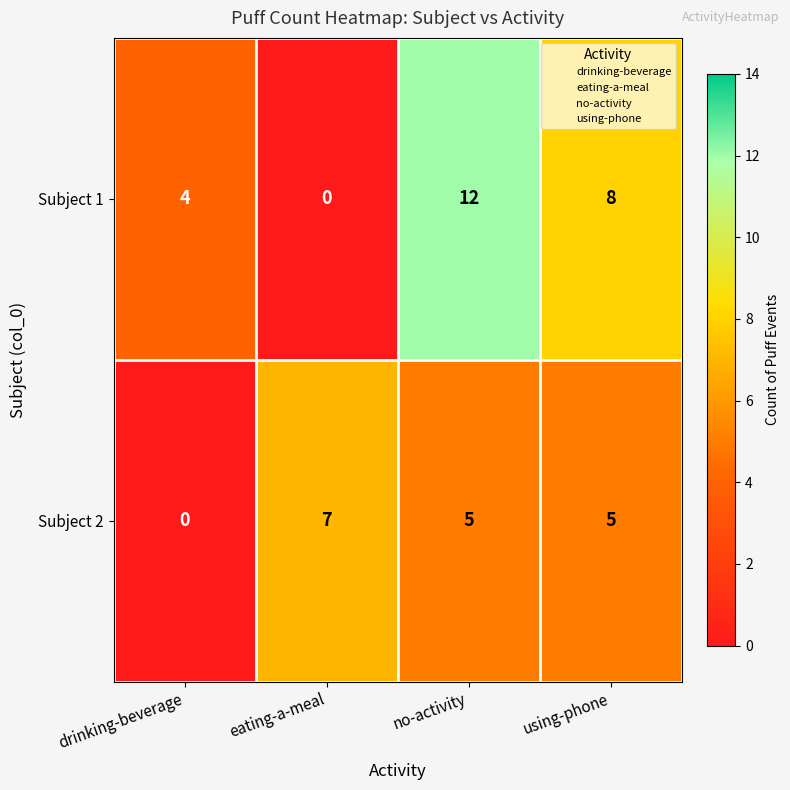

What is the sum of all Subject 2 values?

17